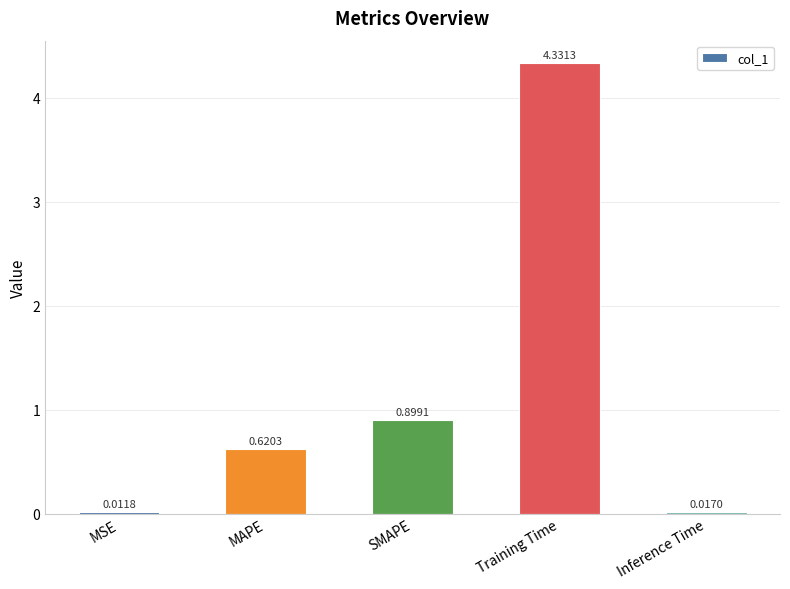

Where is the data nearest to the value 2?

SMAPE